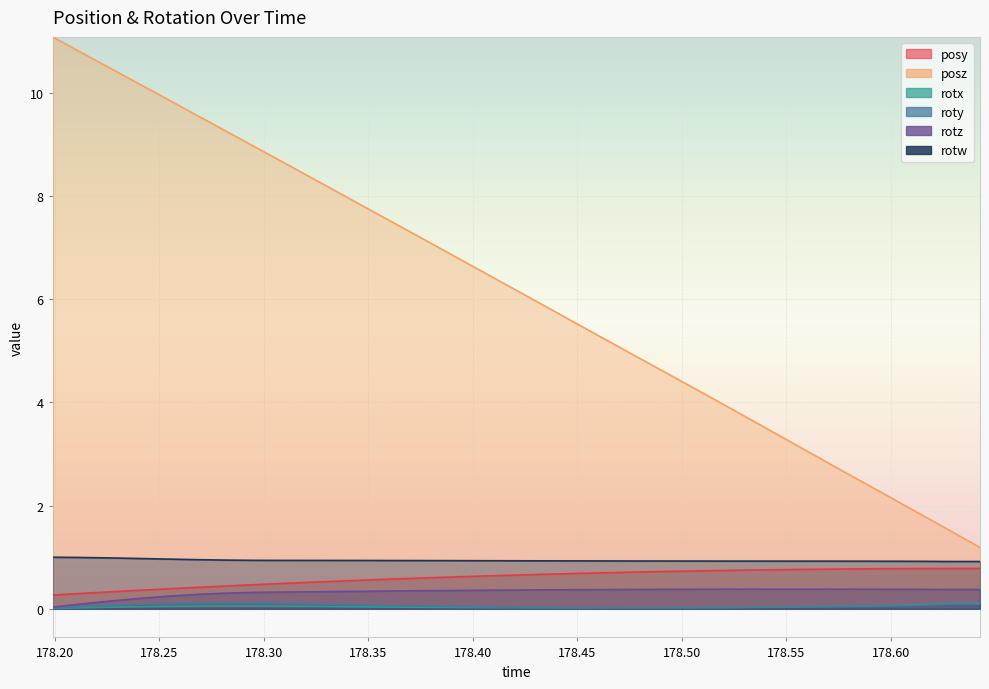

What is the difference between the highest and lowest values at 178.6149?

1.8